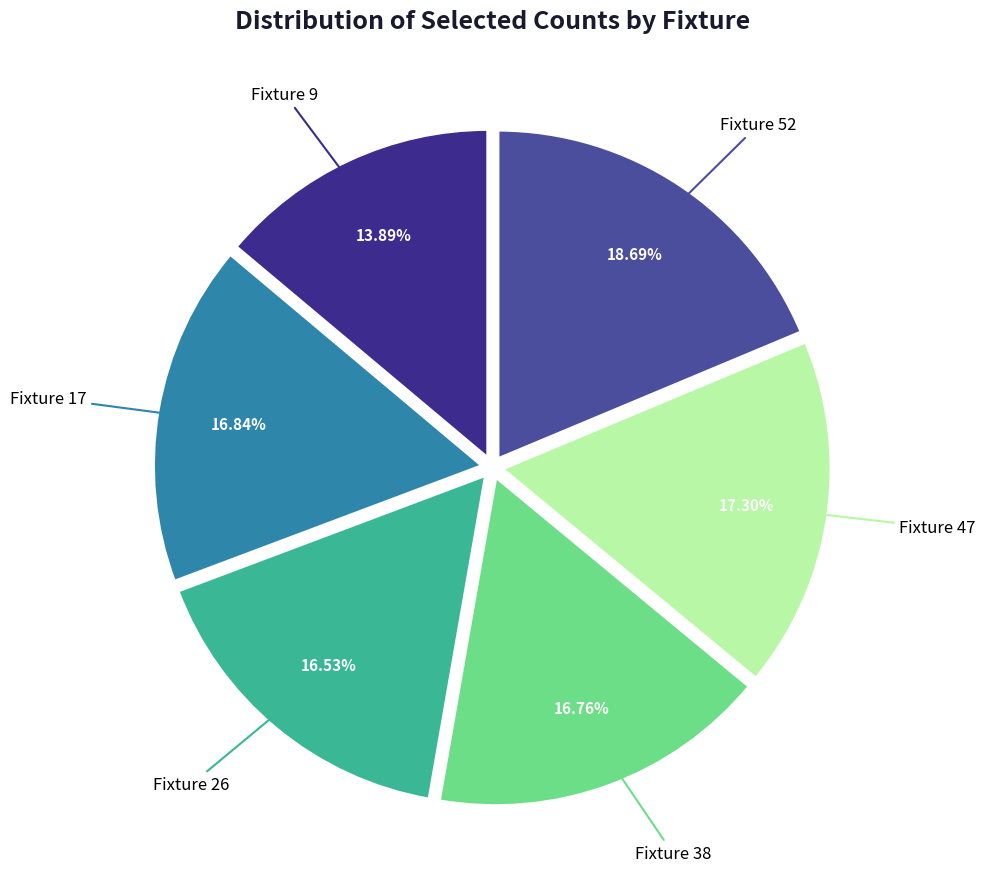

Which category has the biggest portion of the pie?

Fixture 52